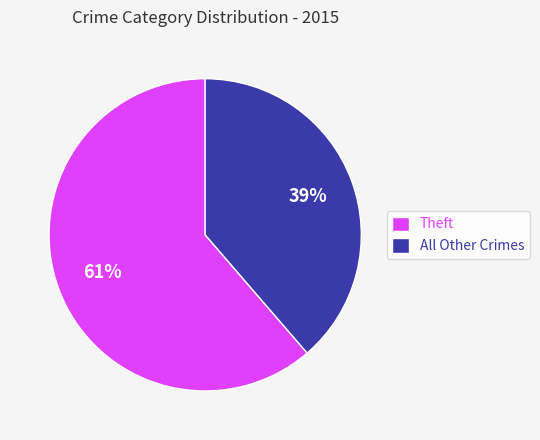

Combined, do All Other Crimes and Theft account for over 50%?

Yes